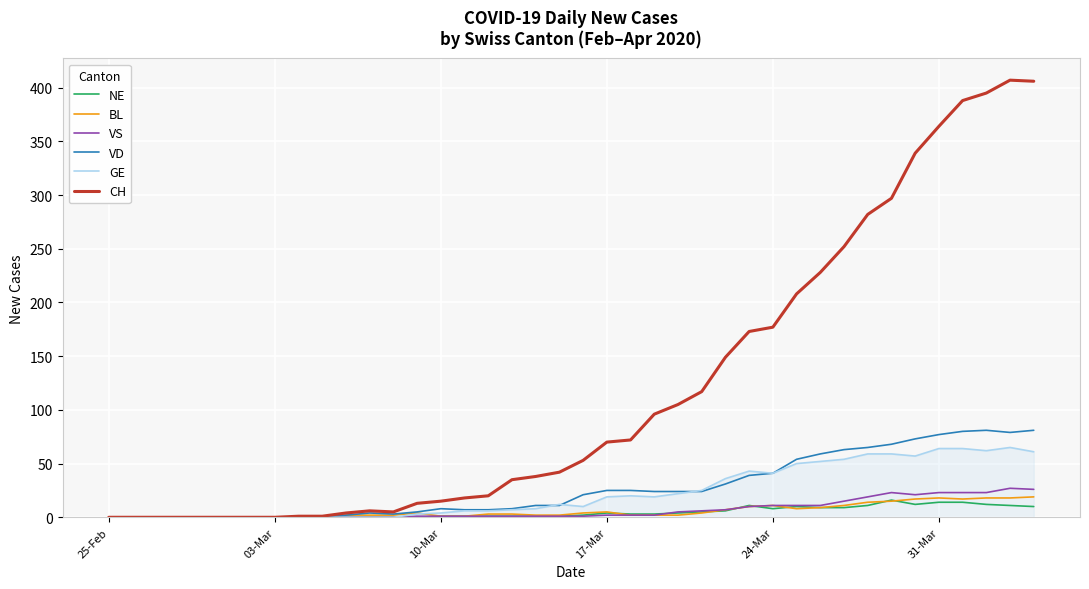

Which series has the largest total across all categories?

CH